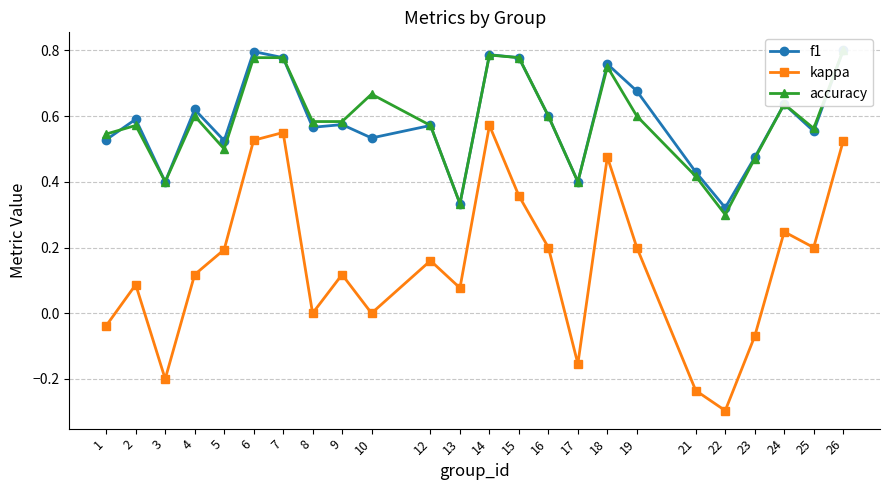

How many interior local valleys does the accuracy series have?

6